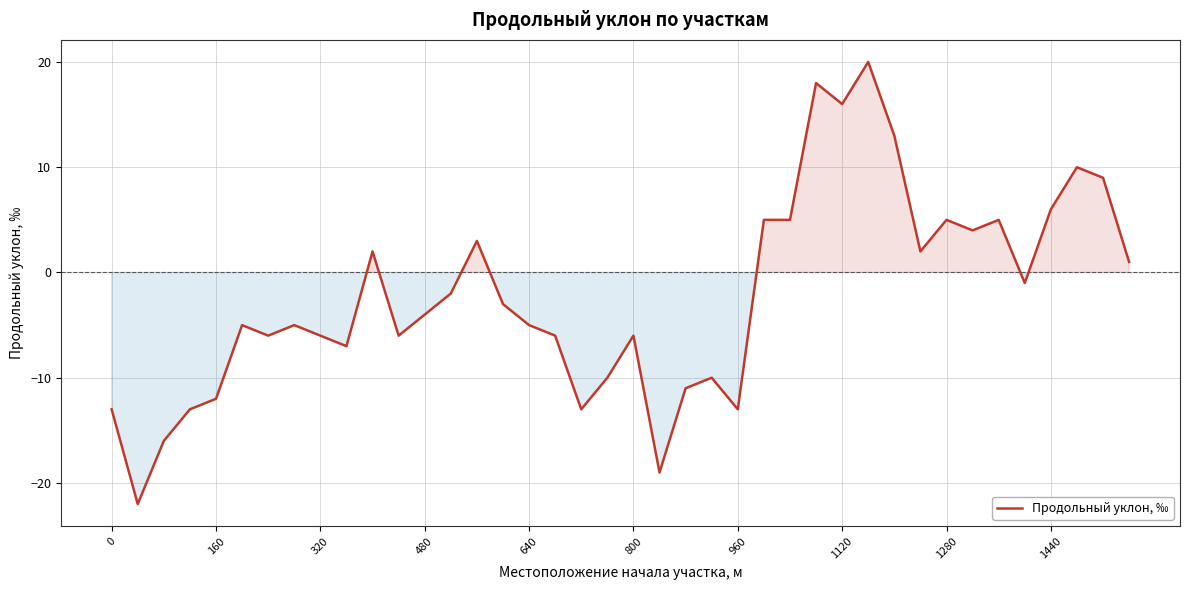

Does the chart display data point markers on the line(s)?

No